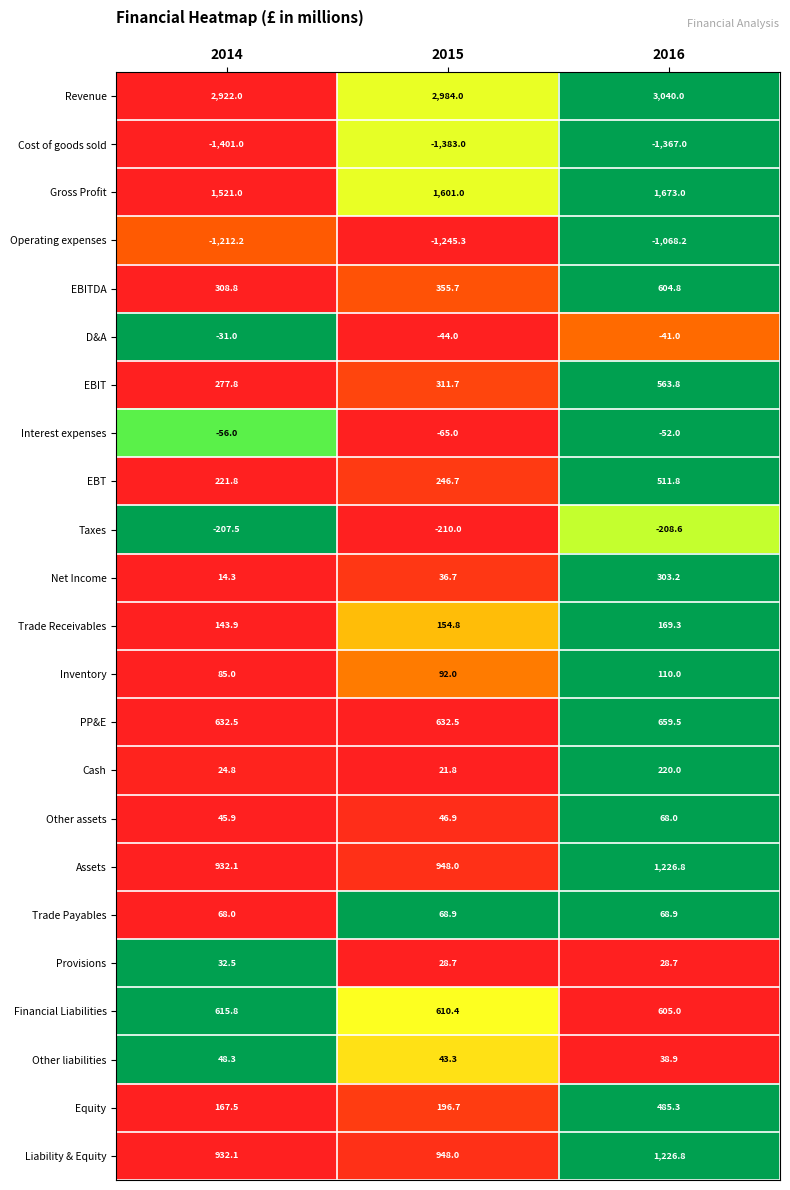

Count the number of data series in this chart.

23